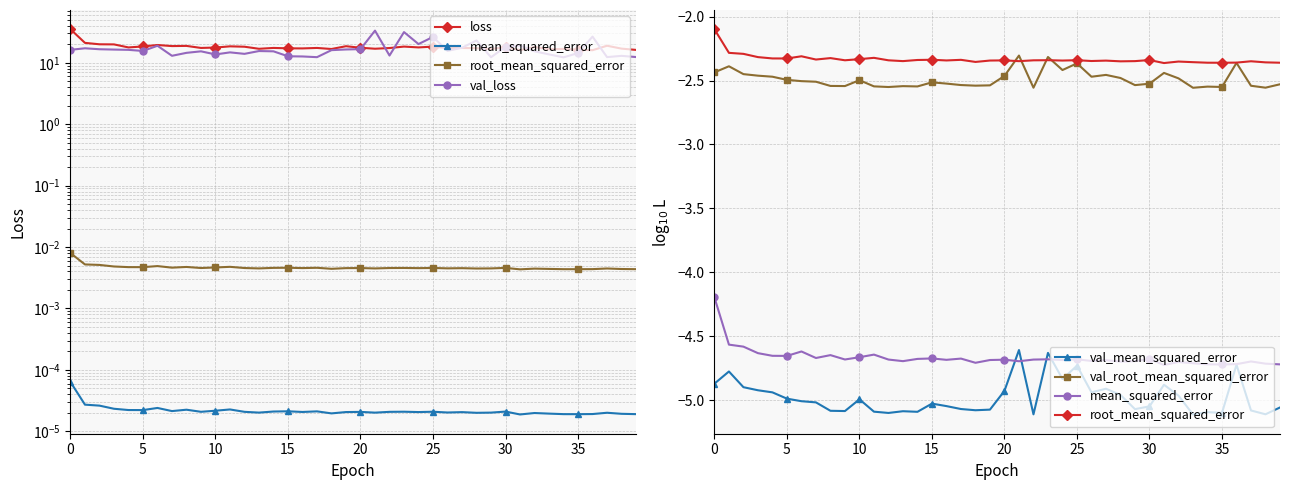

Between 12 and 30, which series saw the biggest shift?

val_loss